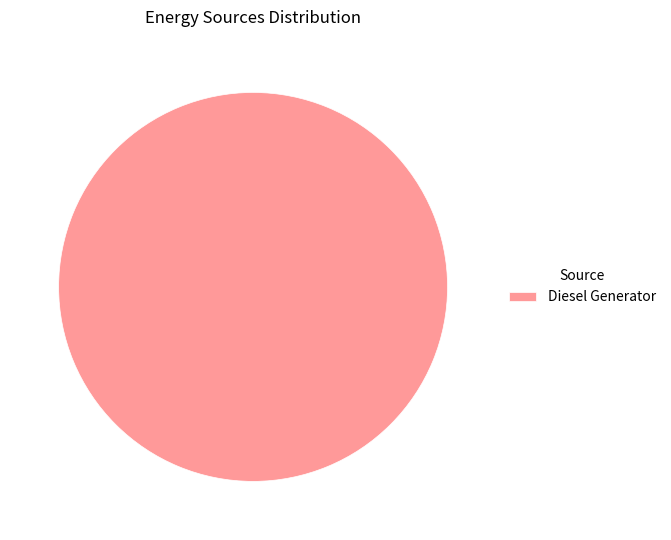

Rank the categories by value from highest to lowest.

Diesel Generator